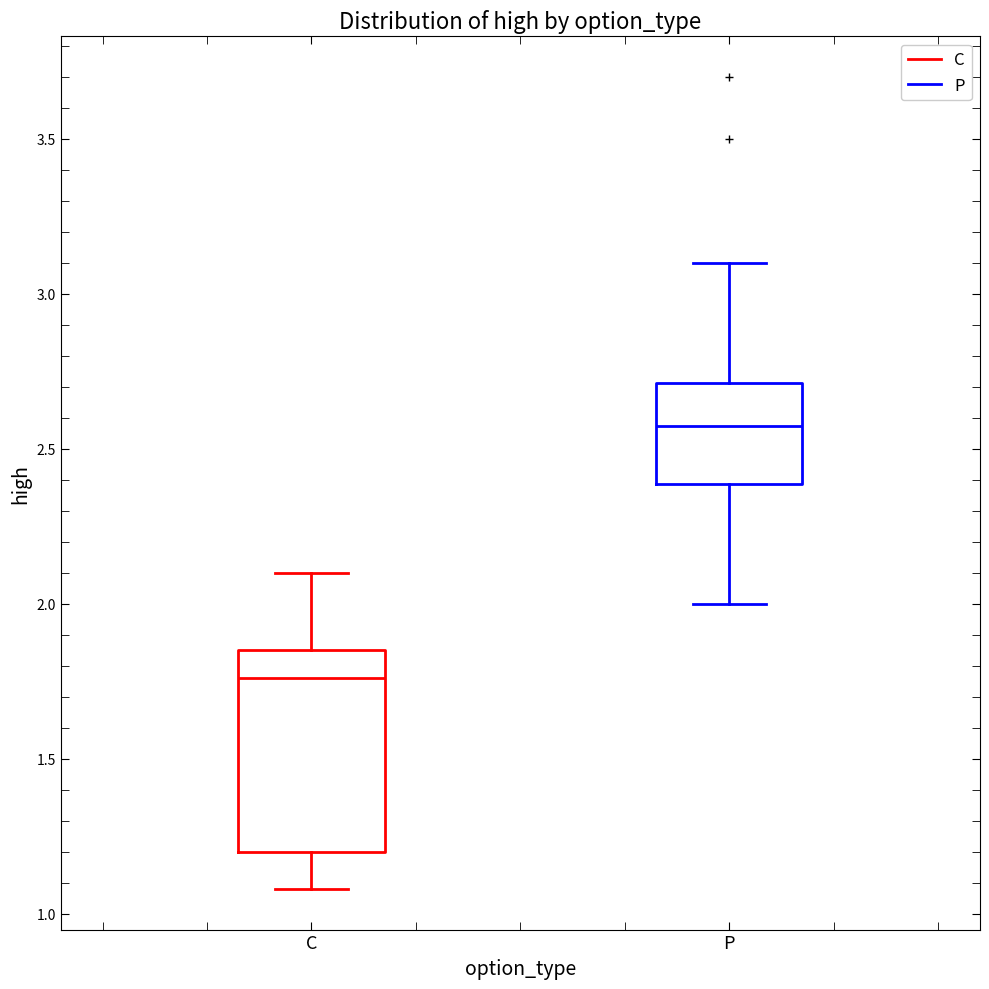

Which box's median line is the highest?

P